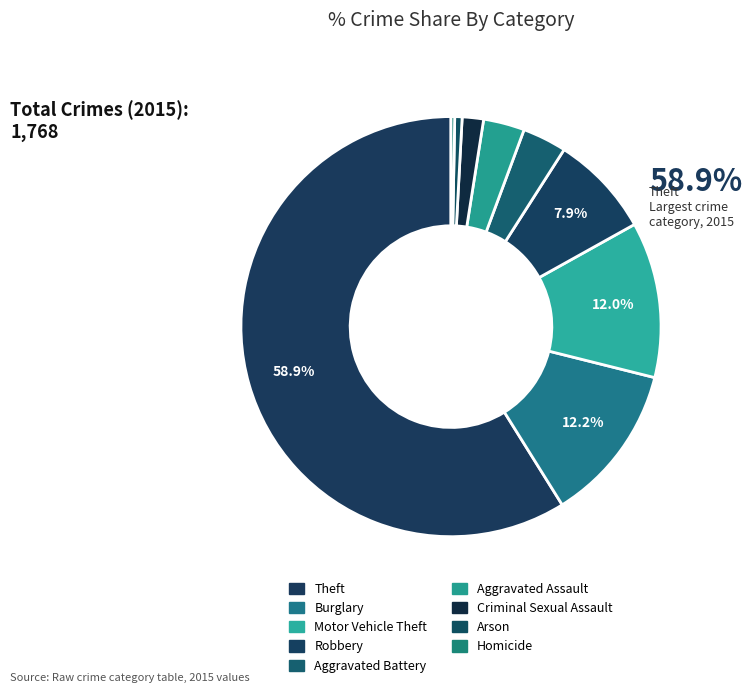

Combined, what portion of the pie is Burglary and Motor Vehicle Theft?

24.2%